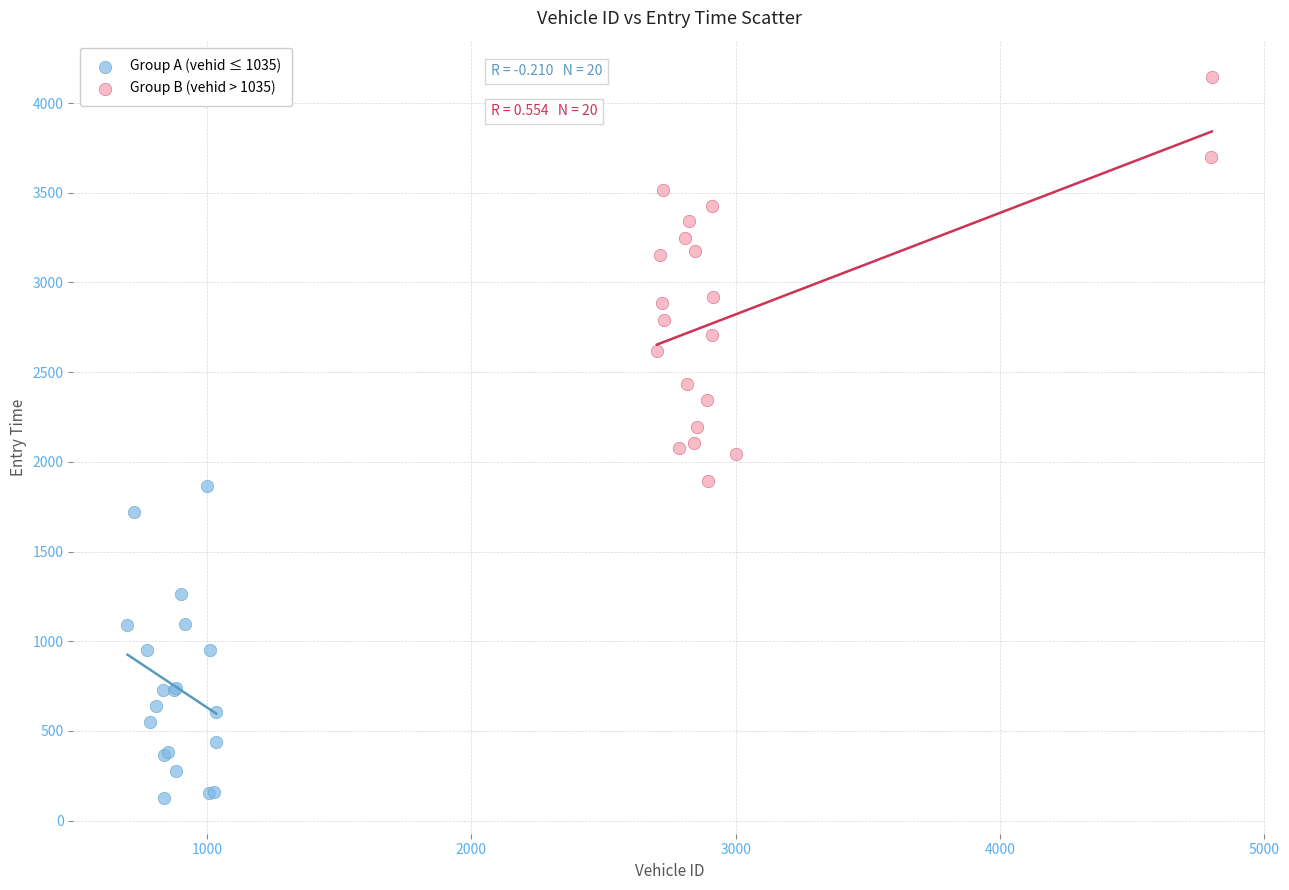

Which series reaches the minimum Y coordinate?

Group A (vehid ≤ 1035)